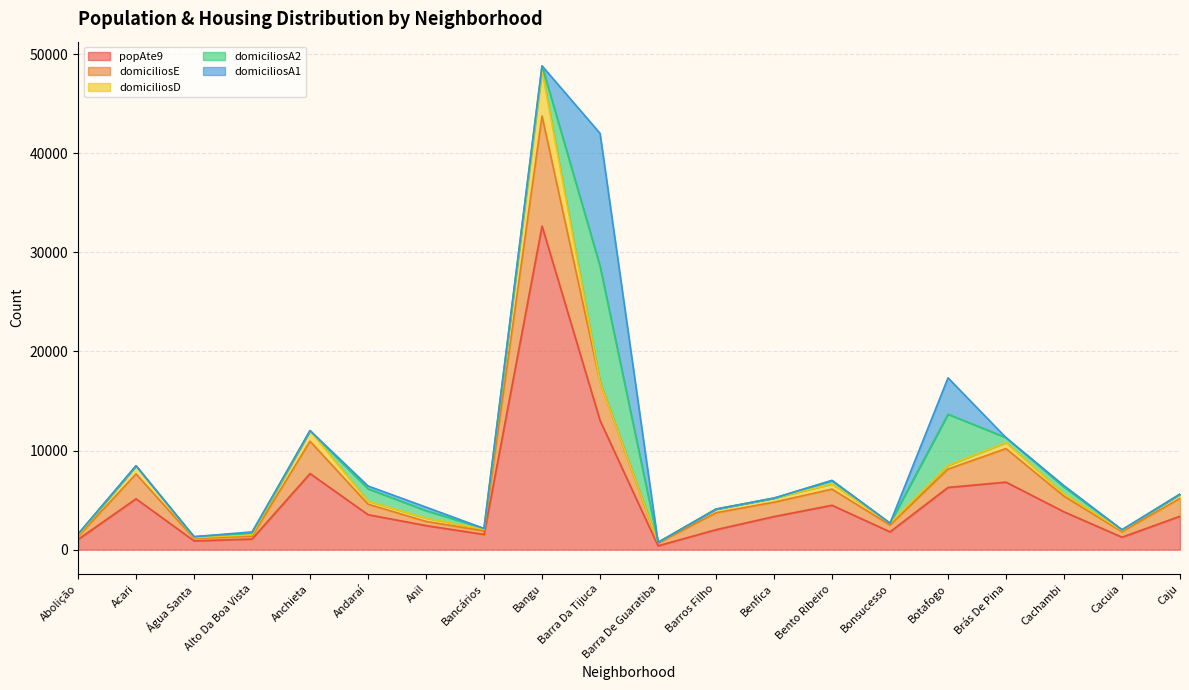

Rank the series at Cacuia from lowest to highest value.

domiciliosA1, domiciliosA2, domiciliosD, domiciliosE, popAte9